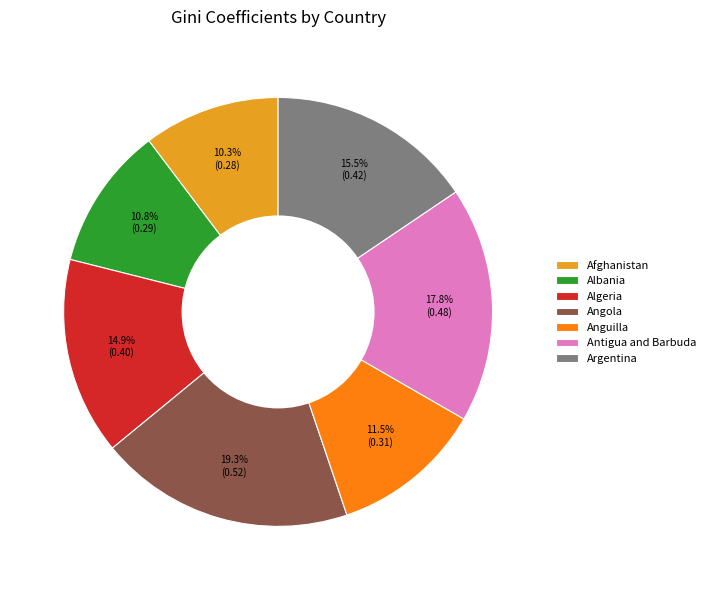

Is it true that Angola is 24% of the pie?

False